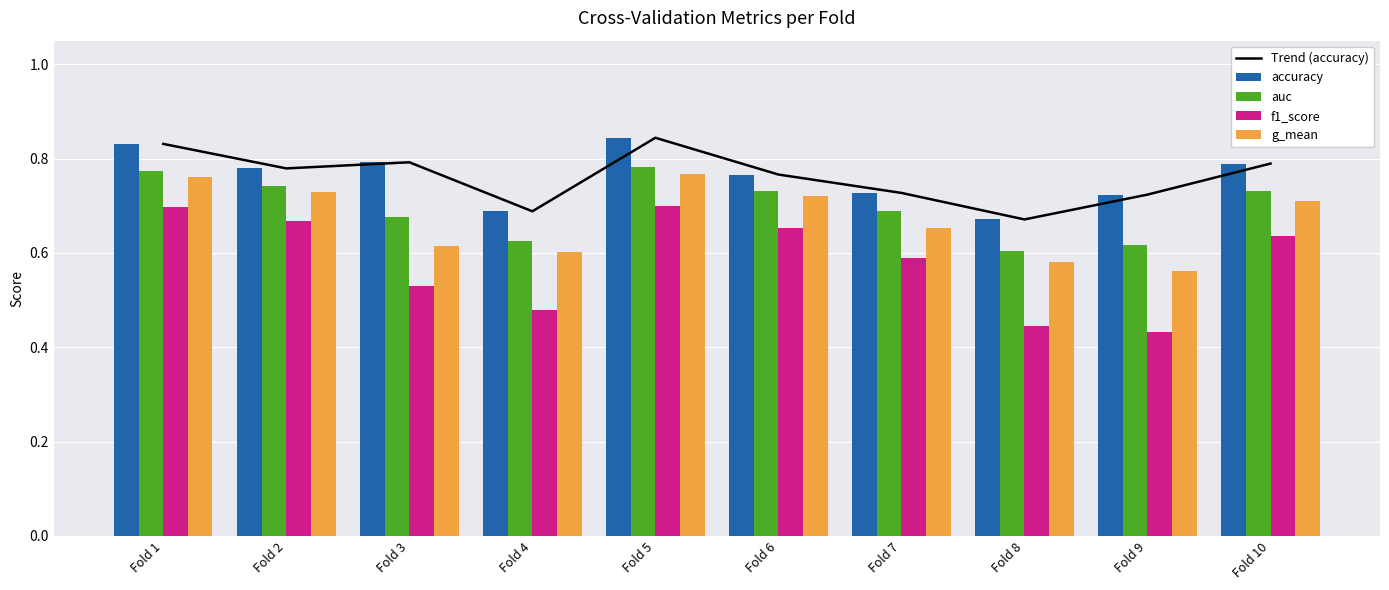

Which series changed the most between Fold 2 and Fold 3?

f1_score